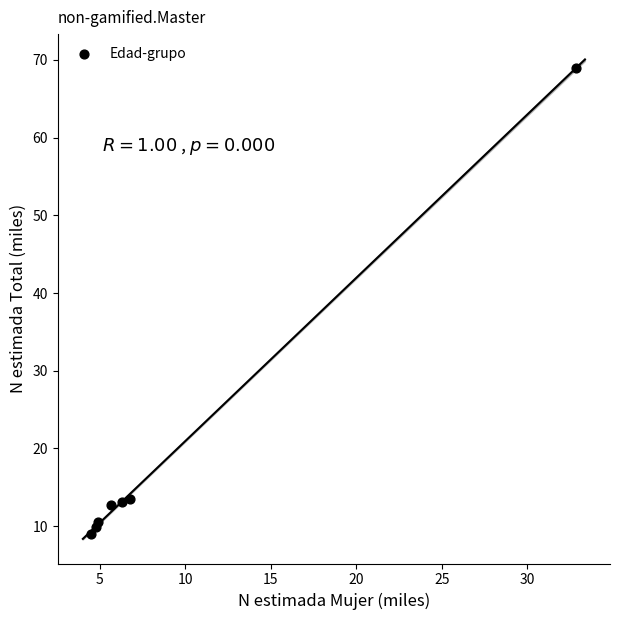

What is the range of Y values (max minus min)?

60.1